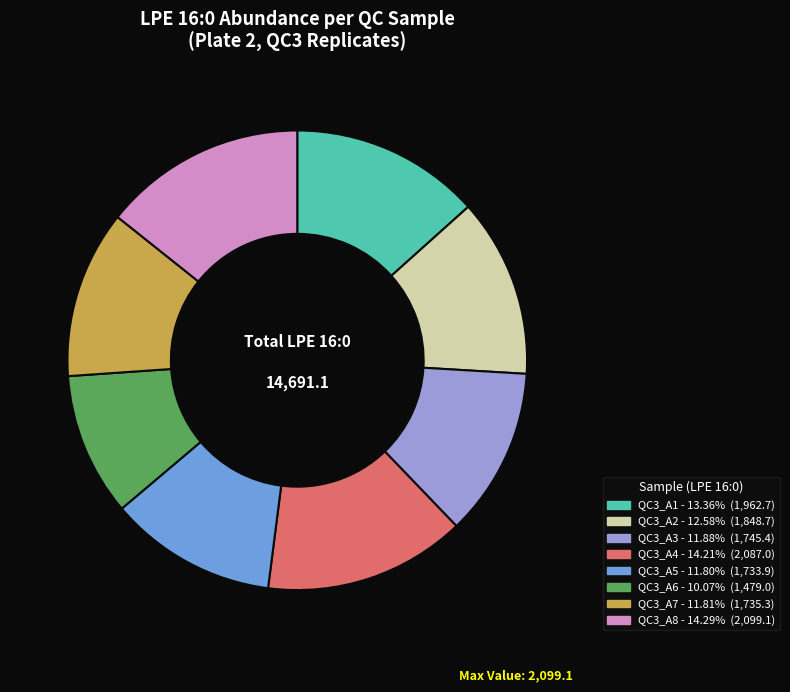

Does QC3_A8 represent more than half of the total?

No